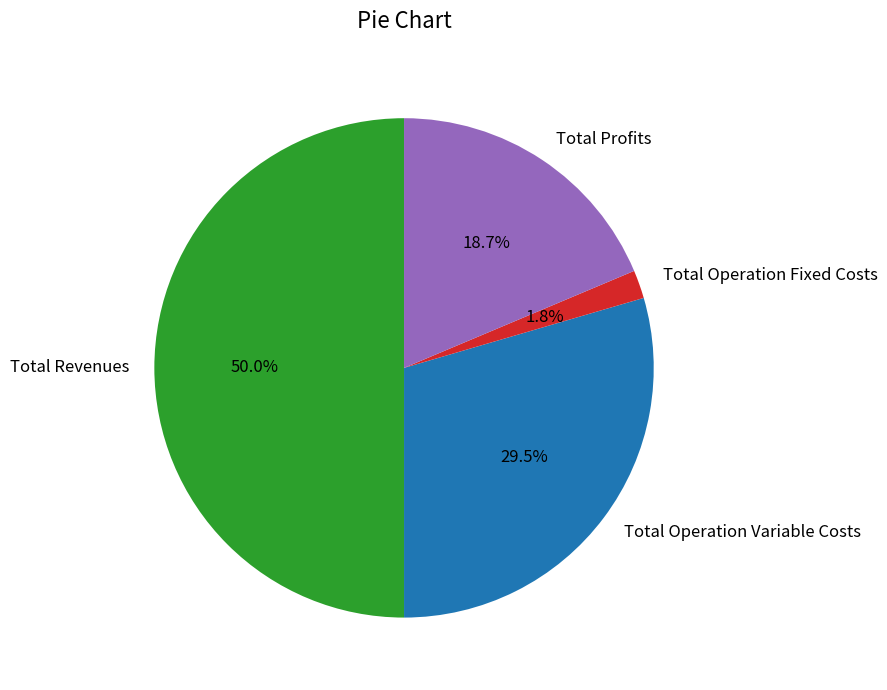

Which category has the biggest portion of the pie?

Total Revenues